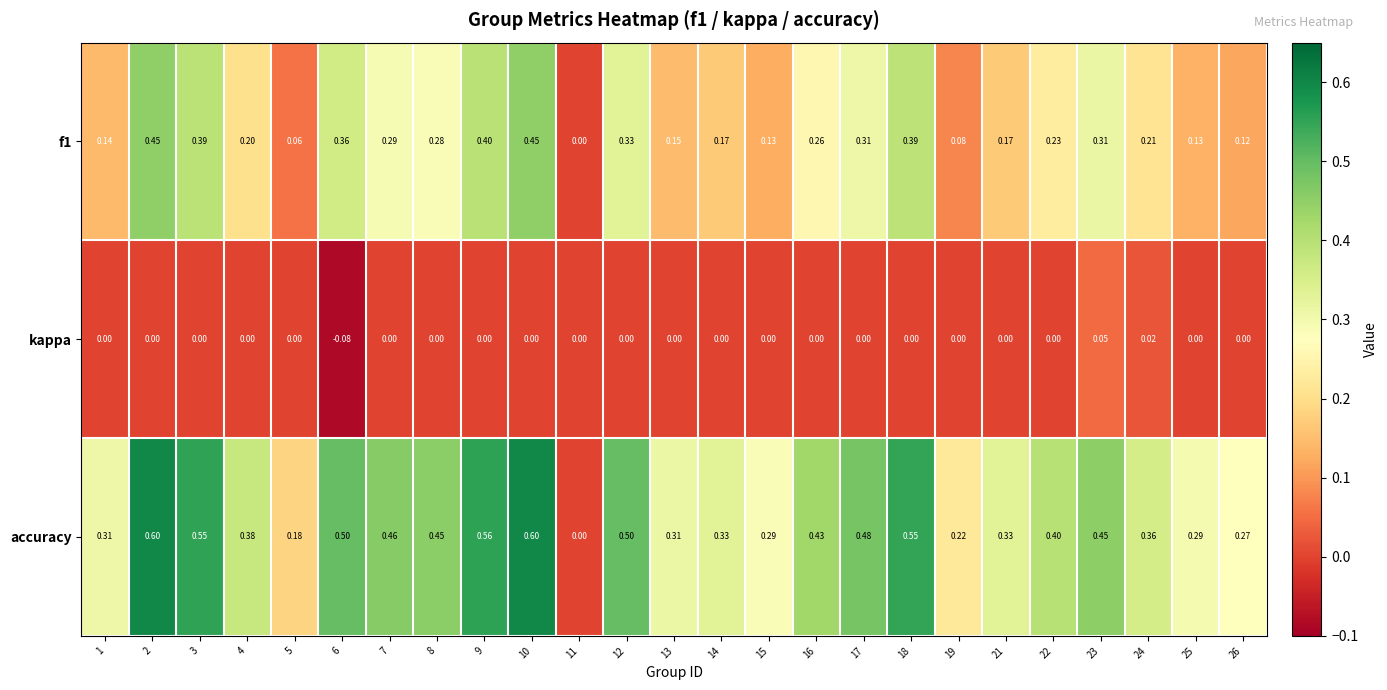

Which series has the widest spread of values?

accuracy